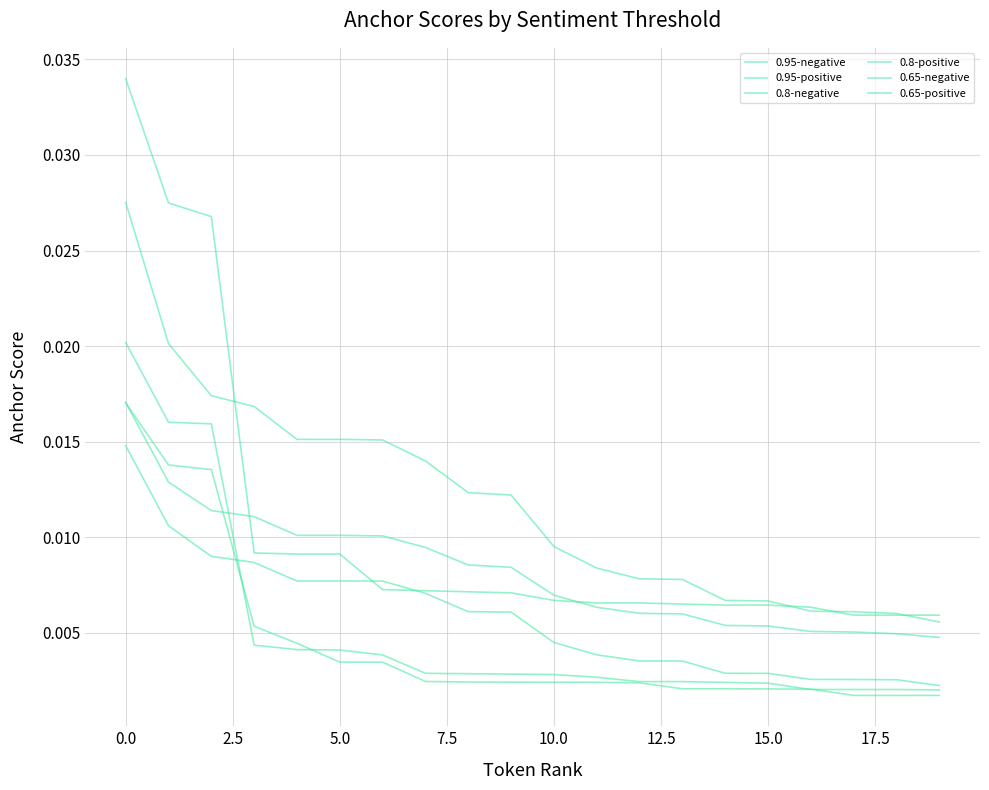

True or false: 0.8-positive has more than 1 interior local peaks.

False